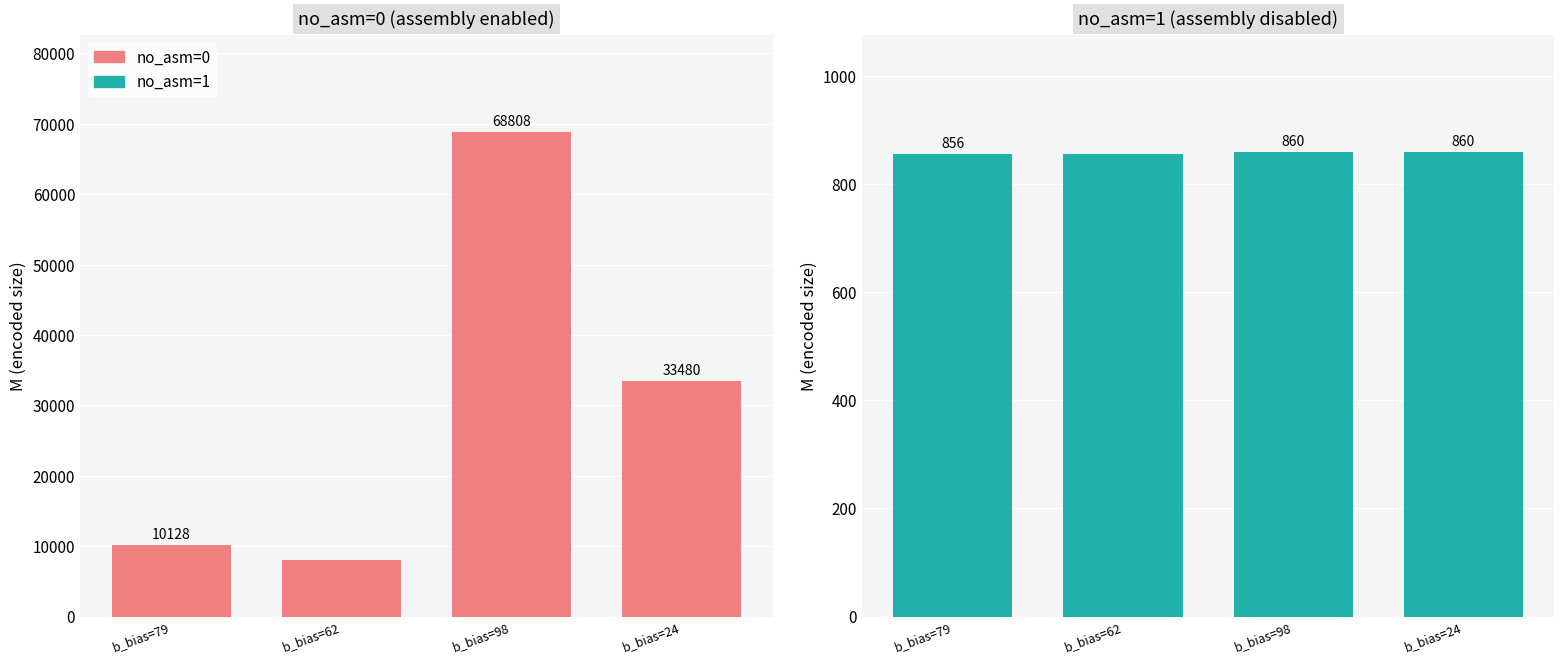

Reading left to right, what are all the values shown in this chart?

no_asm=0: 10128	7964	68808	33480
no_asm=1: 856	856	860	860